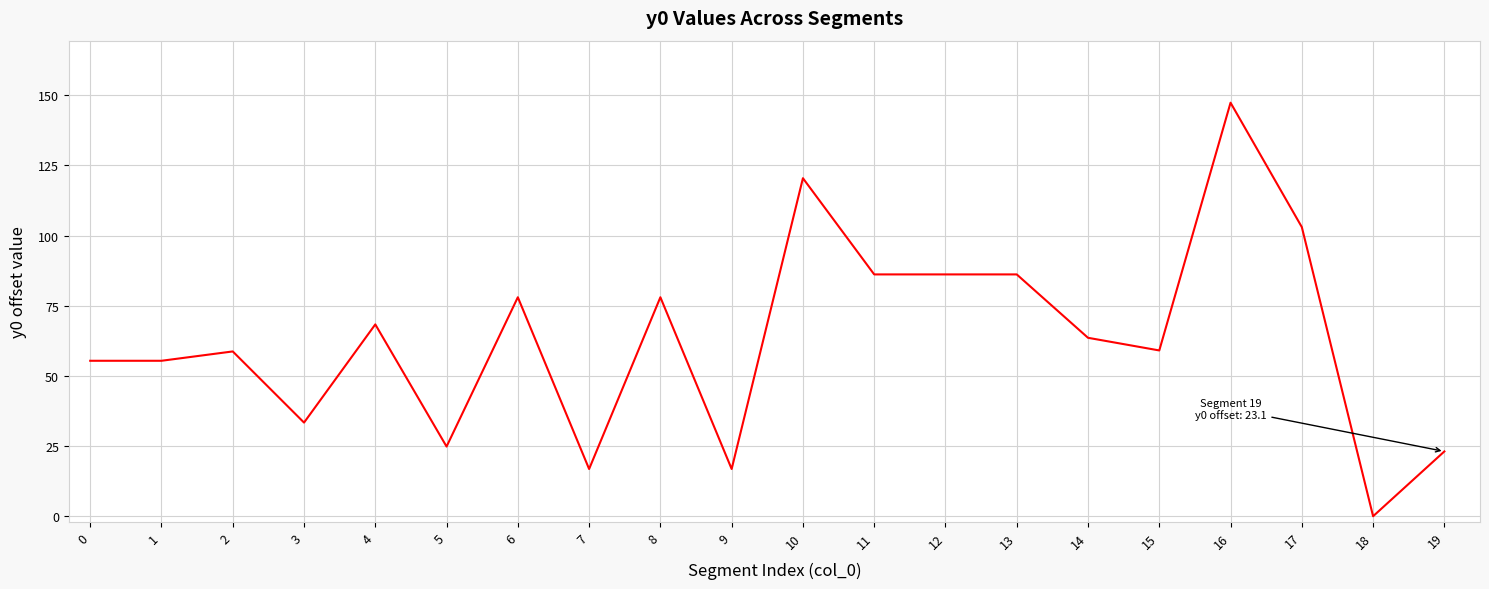

Is it true that the value at 5 is 24.8?

True